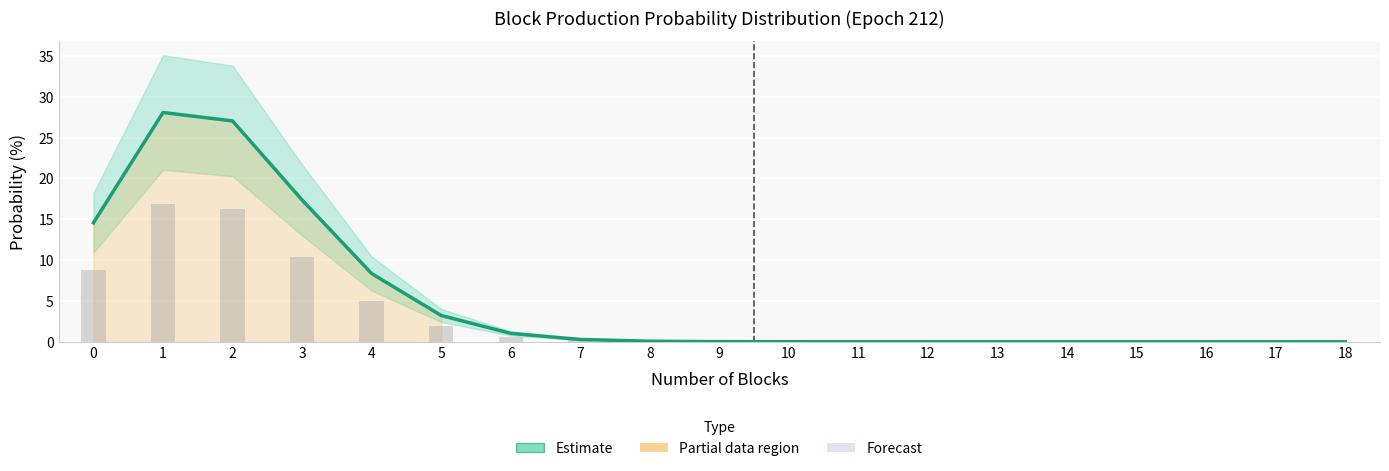

Reading left to right, list all the values displayed in this chart.

Probability (%): 0=14.6	1=28.1	2=27.0	3=17.4	4=8.4	5=3.2	6=1.0	7=0.3	8=0.1	9=0.0	10=0.0	11=0.0	12=0.0	13=0.0	14=0.0	15=0.0	16=0.0	17=0.0	18=0.0
Bar overlay: 0=8.7	1=16.8	2=16.2	3=10.4	4=5.0	5=1.9	6=0.6	7=0.2	8=0.0	9=0.0	10=0.0	11=0.0	12=0.0	13=0.0	14=0.0	15=0.0	16=0.0	17=0.0	18=0.0